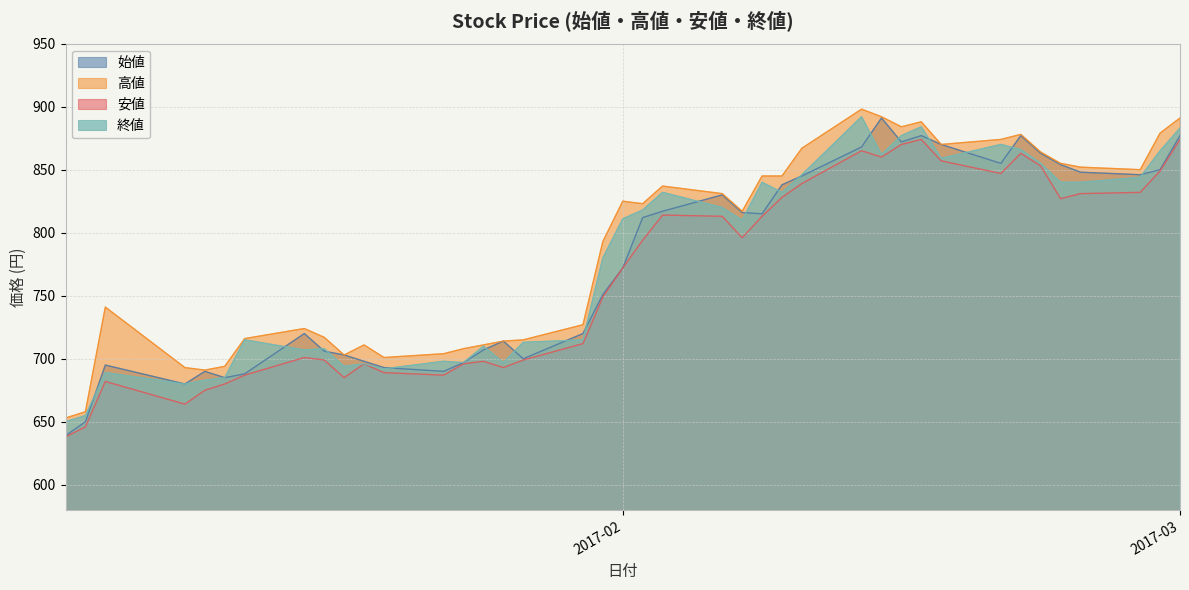

What is the value of the 高値 point at the 30th from the left?

884